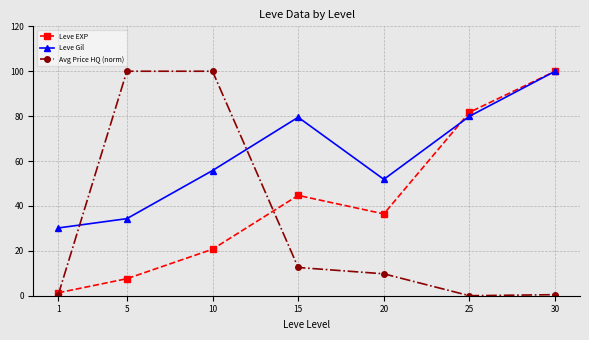

True or false: Avg Price HQ (norm) and Leve EXP cross at least once.

True